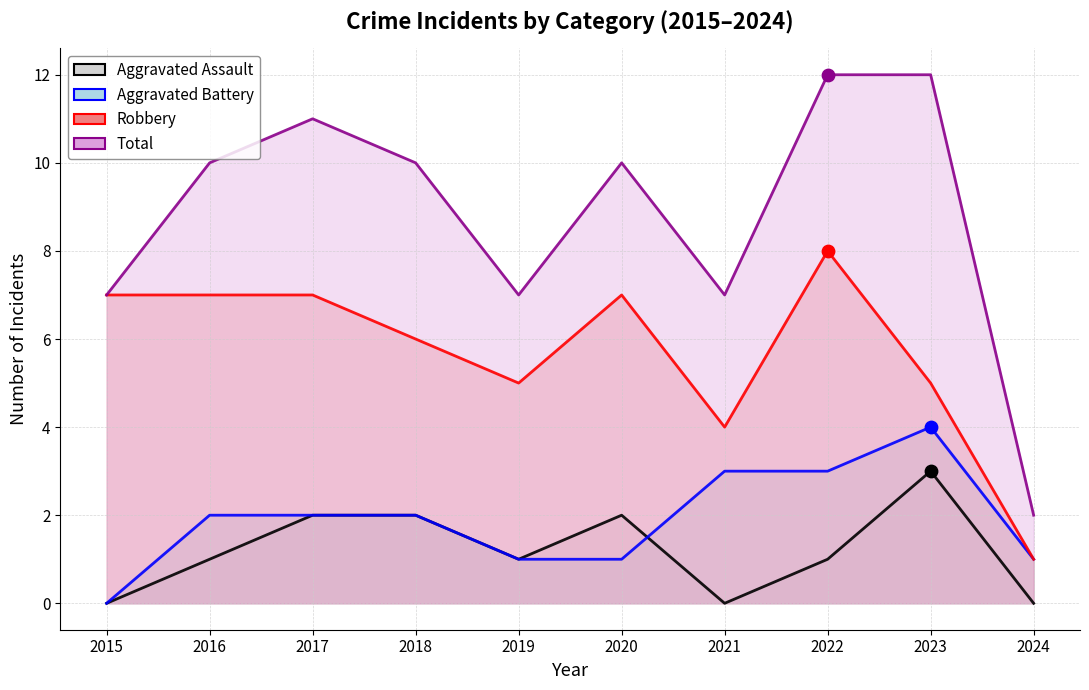

Is the value of Aggravated Assault at 2019 greater than the value of Total at 2016?

No